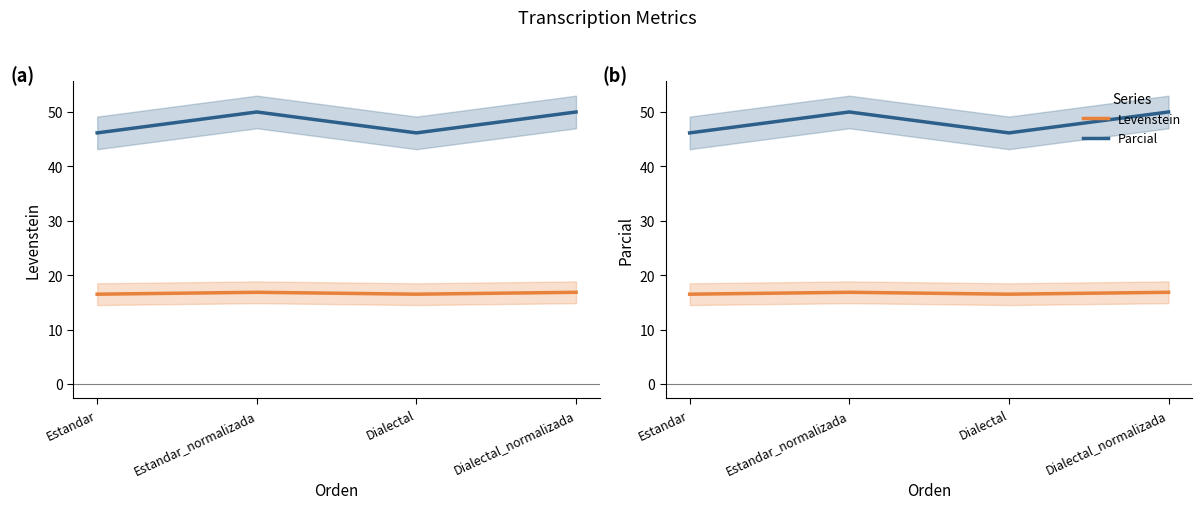

What is the label of the 3rd point from the left?

Dialectal